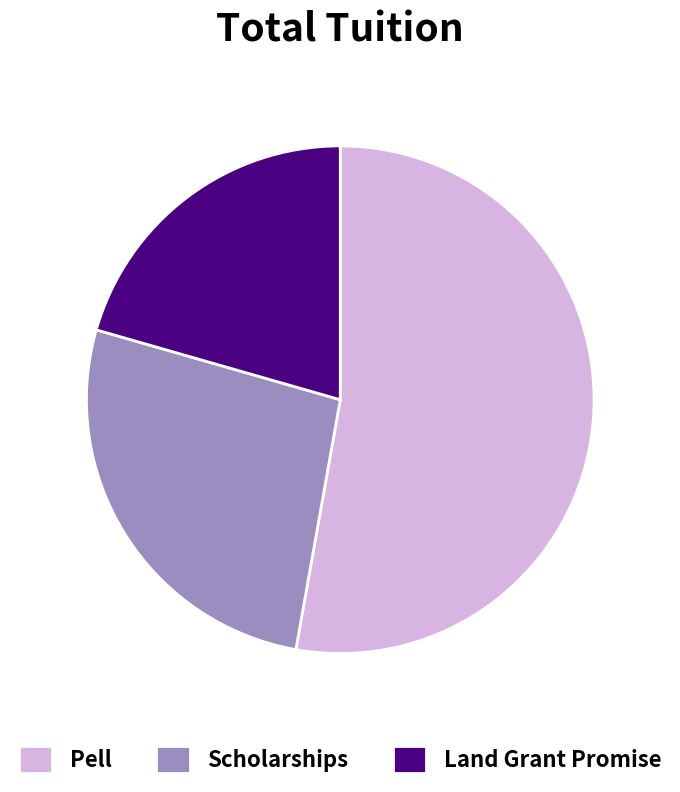

What is the ratio of the value at Land Grant Promise to the value at Pell?

0.4